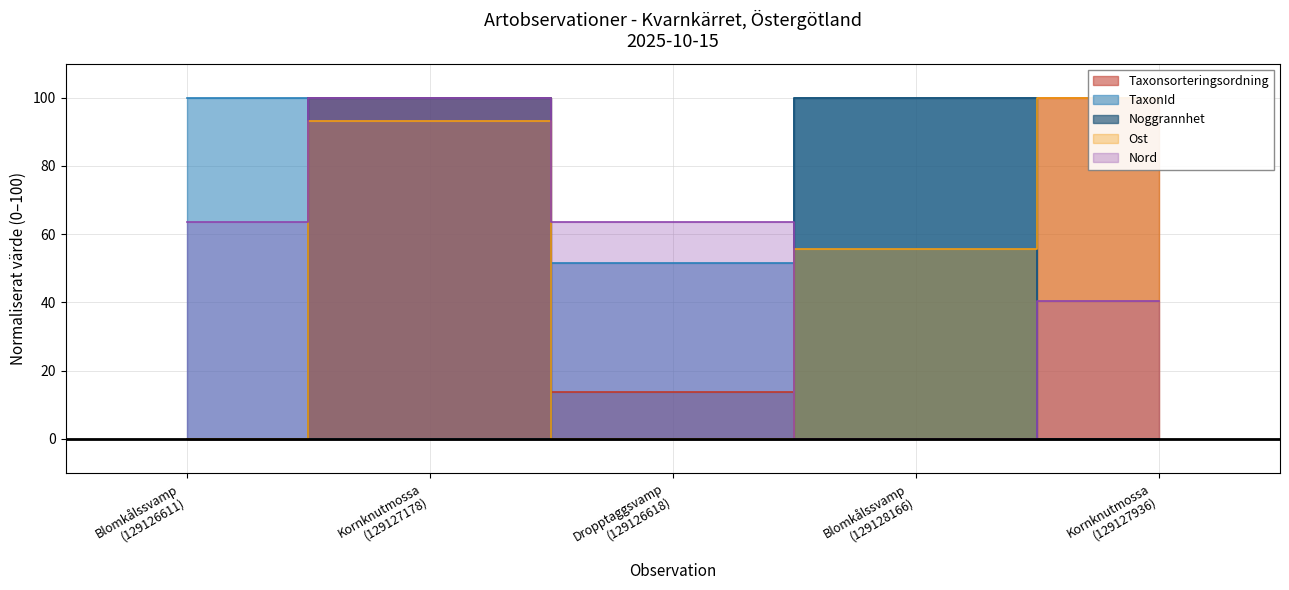

Which series has the largest total across all categories?

Nord